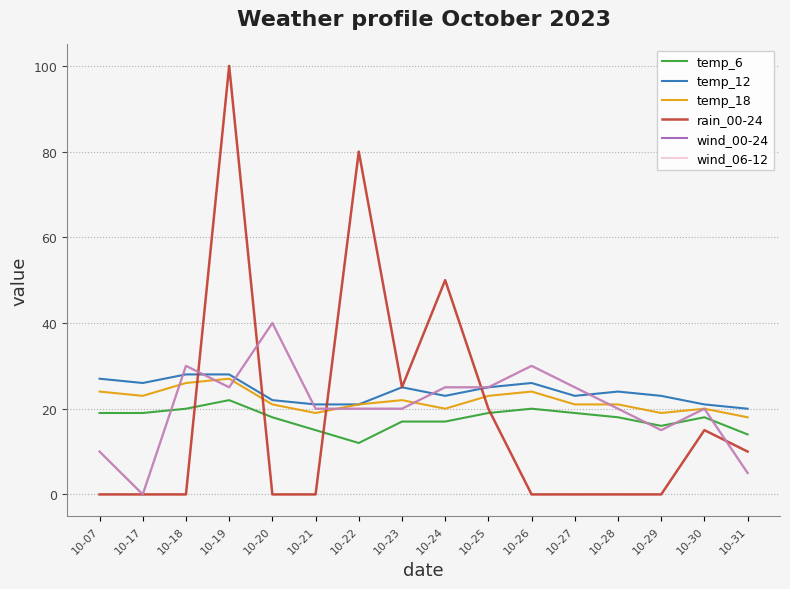

At which label does wind_06-12 reach its minimum?

10-17